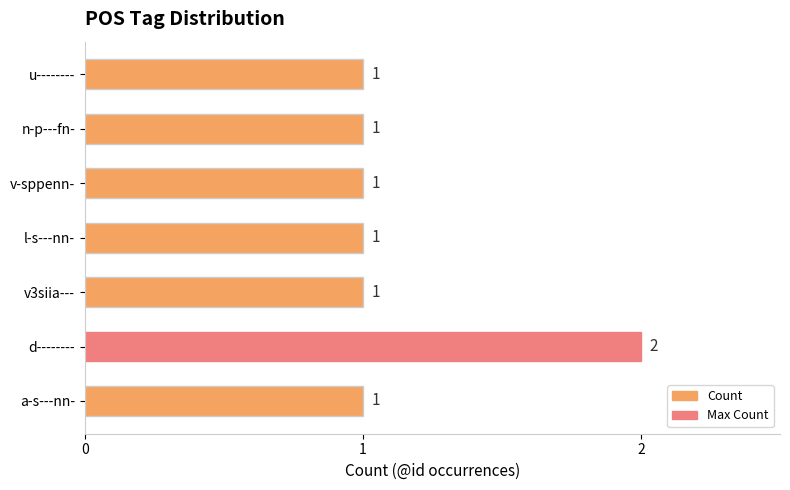

Is it true that the value at d-------- is 2?

True